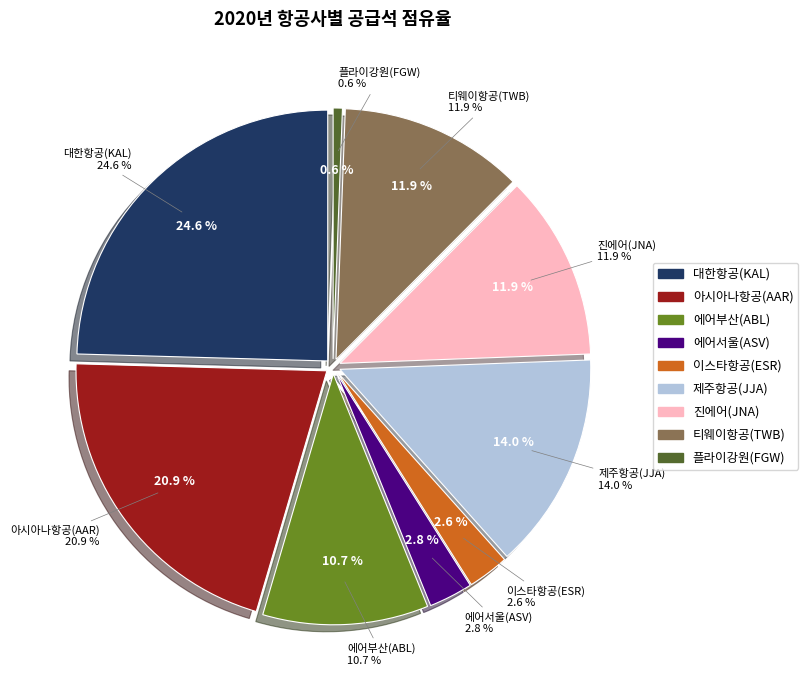

Which has a higher value, 아시아나항공(AAR) or 플라이강원(FGW)?

아시아나항공(AAR)